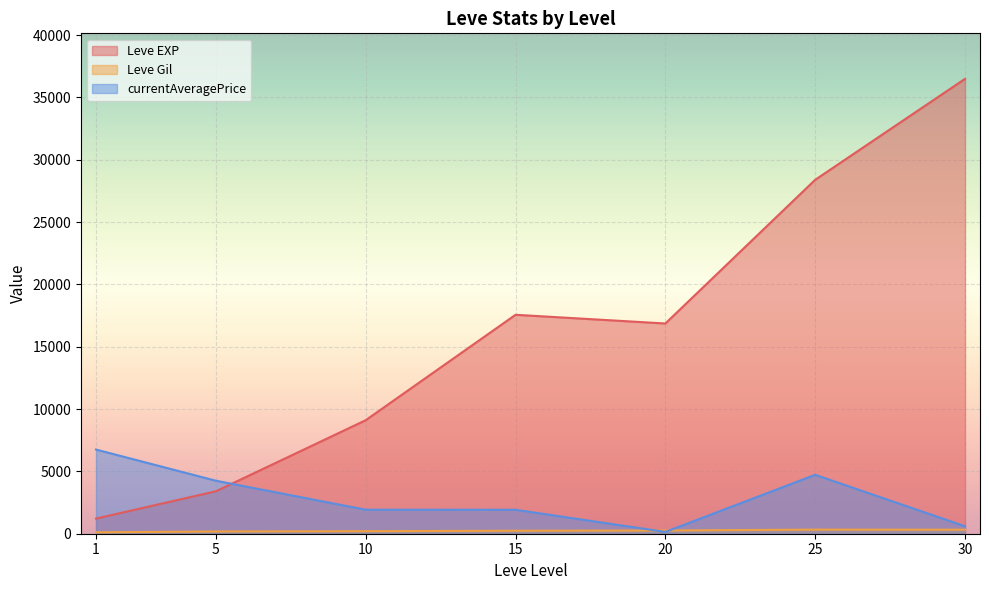

At which label does Leve Gil first exceed 175?

5